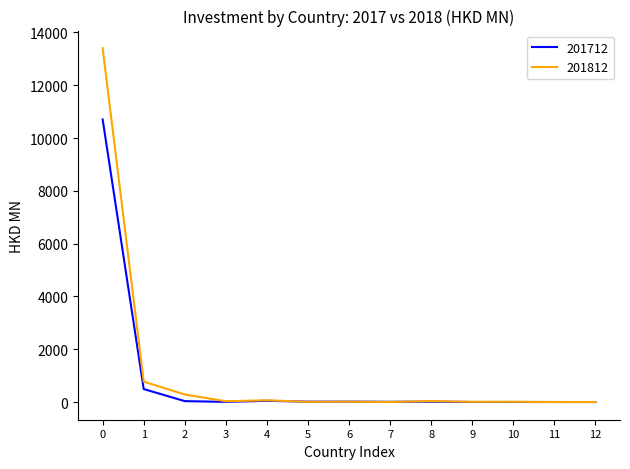

What are all the series names shown in the legend?

201712, 201812